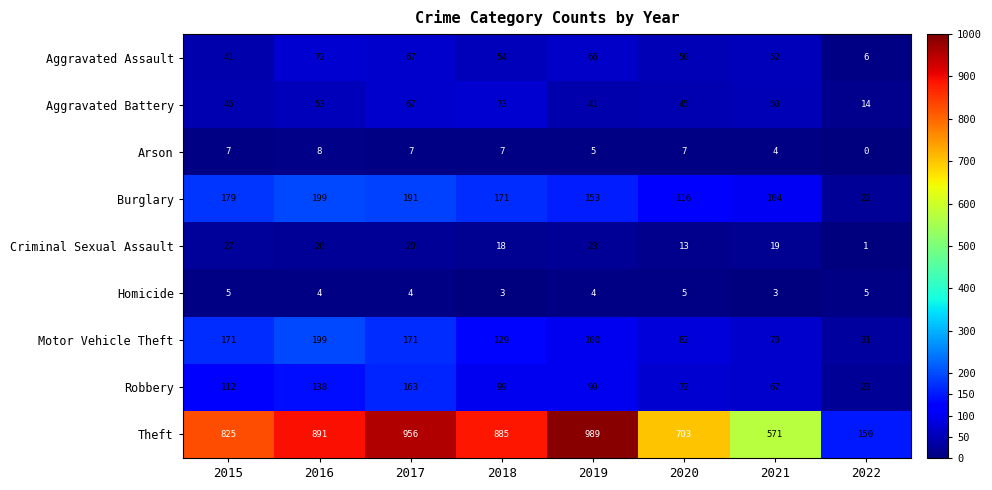

Which category has the highest value across all series?

2019